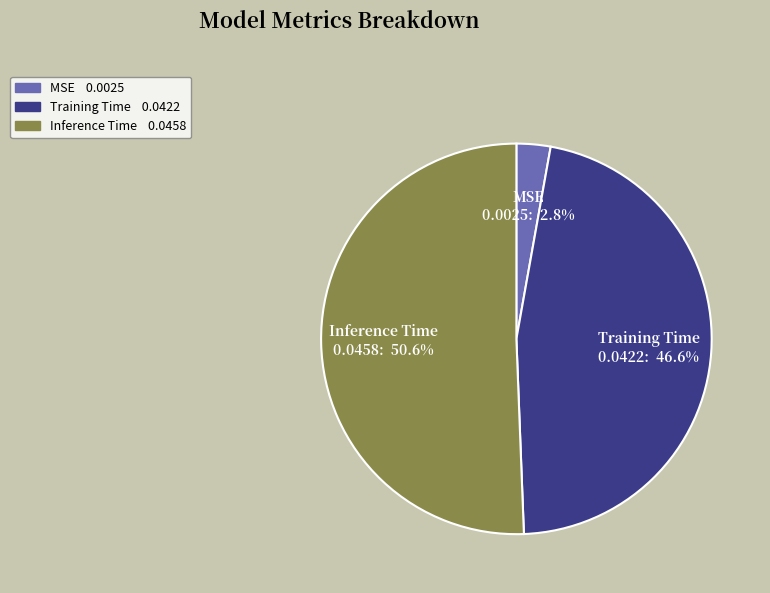

Count the number of slices in the pie.

3